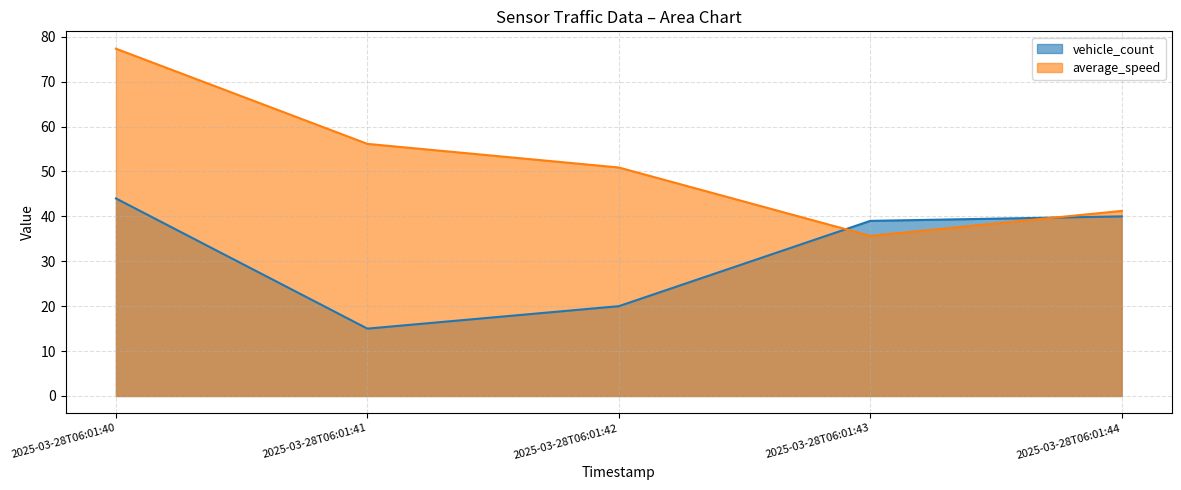

What is the total value across all series at 2025-03-28T06:01:40?

121.3